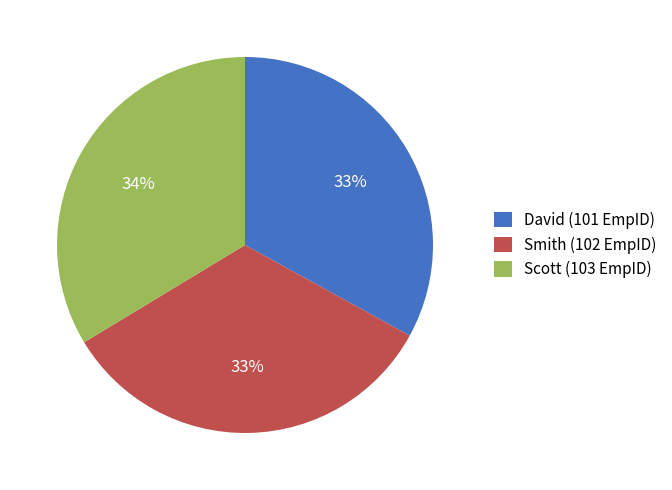

What is the ratio of the value at David (101 EmpID) to the value at Smith (102 EmpID)?

1.0